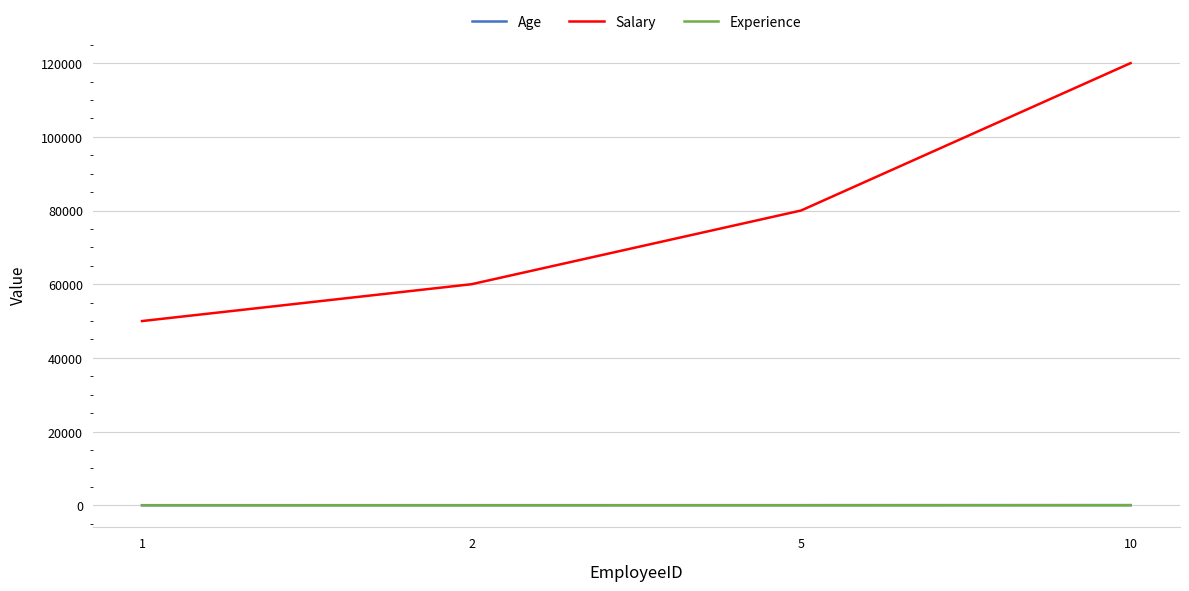

Rank the categories by Salary value from highest to lowest.

10, 5, 2, 1